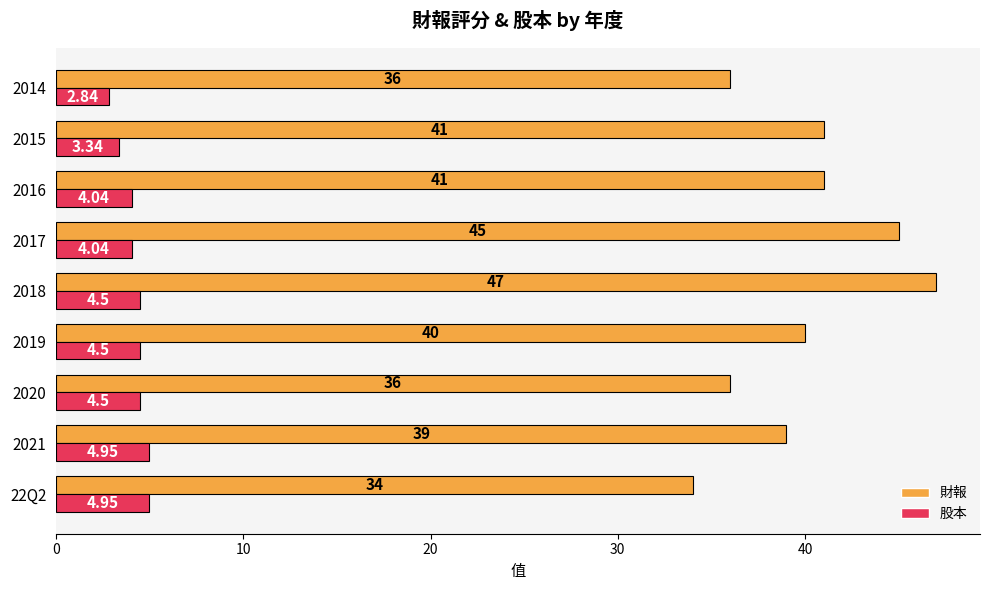

Which series has the largest total across all categories?

財報